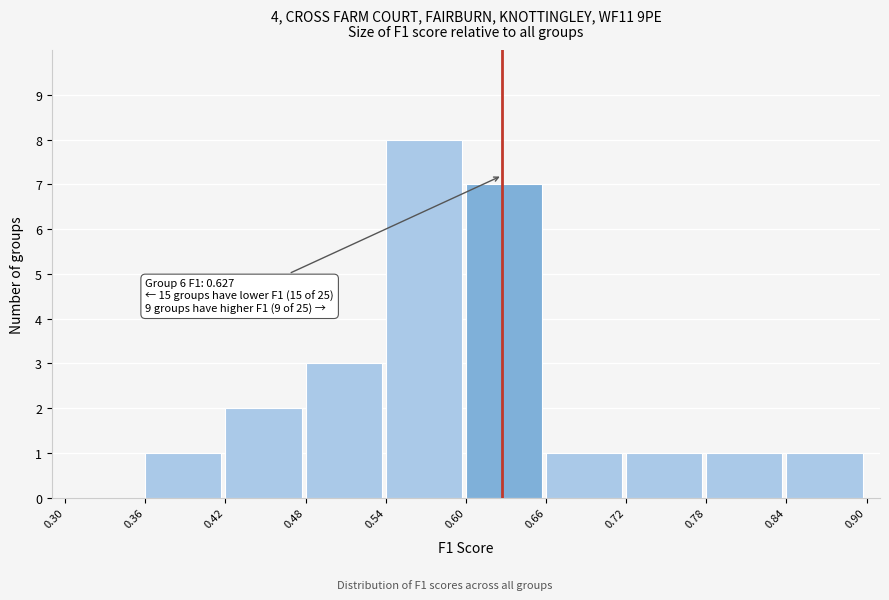

Which range on the x-axis has the tallest bar?

0.54 to 0.60